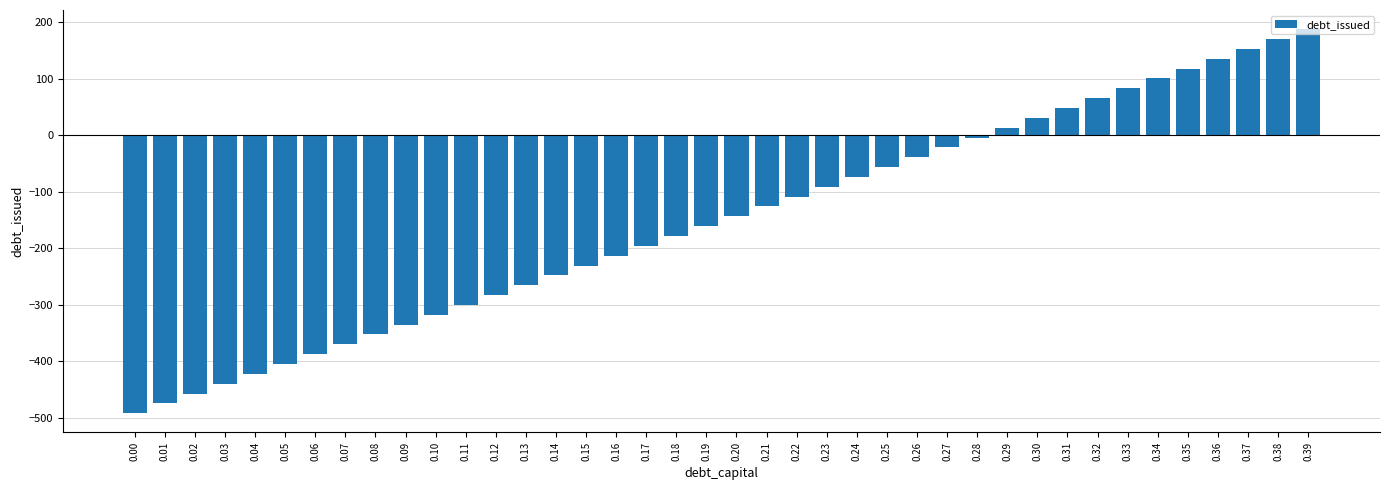

Reading left to right, transcribe all the data shown in this chart.

-492.5	-475.1	-457.6	-440.2	-422.8	-405.3	-387.9	-370.5	-353.0	-335.6	-318.2	-300.7	-283.3	-265.9	-248.5	-231.0	-213.6	-196.2	-178.7	-161.3	-143.9	-126.4	-109.0	-91.6	-74.1	-56.7	-39.3	-21.8	-4.4	13.0	30.5	47.9	65.3	82.8	100.2	117.6	135.1	152.5	169.9	187.3